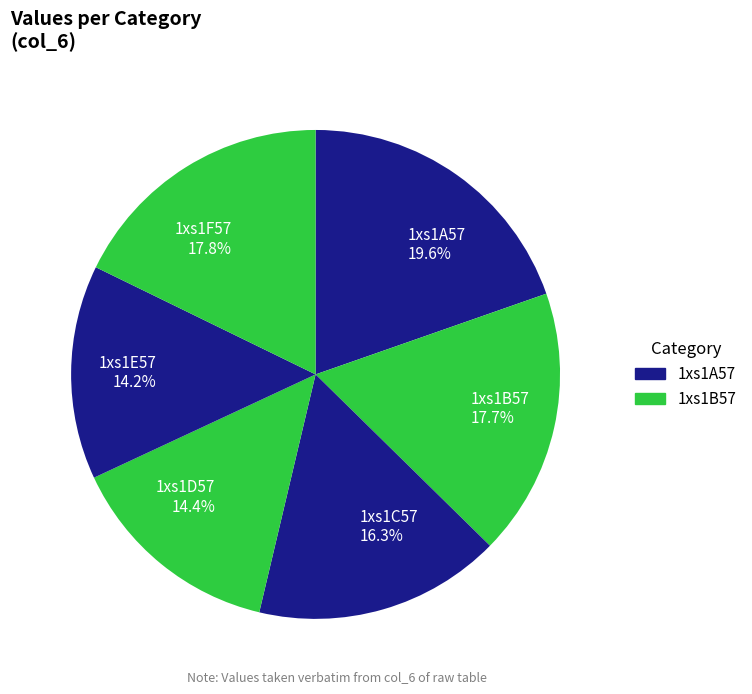

Is there a majority slice in this chart?

No